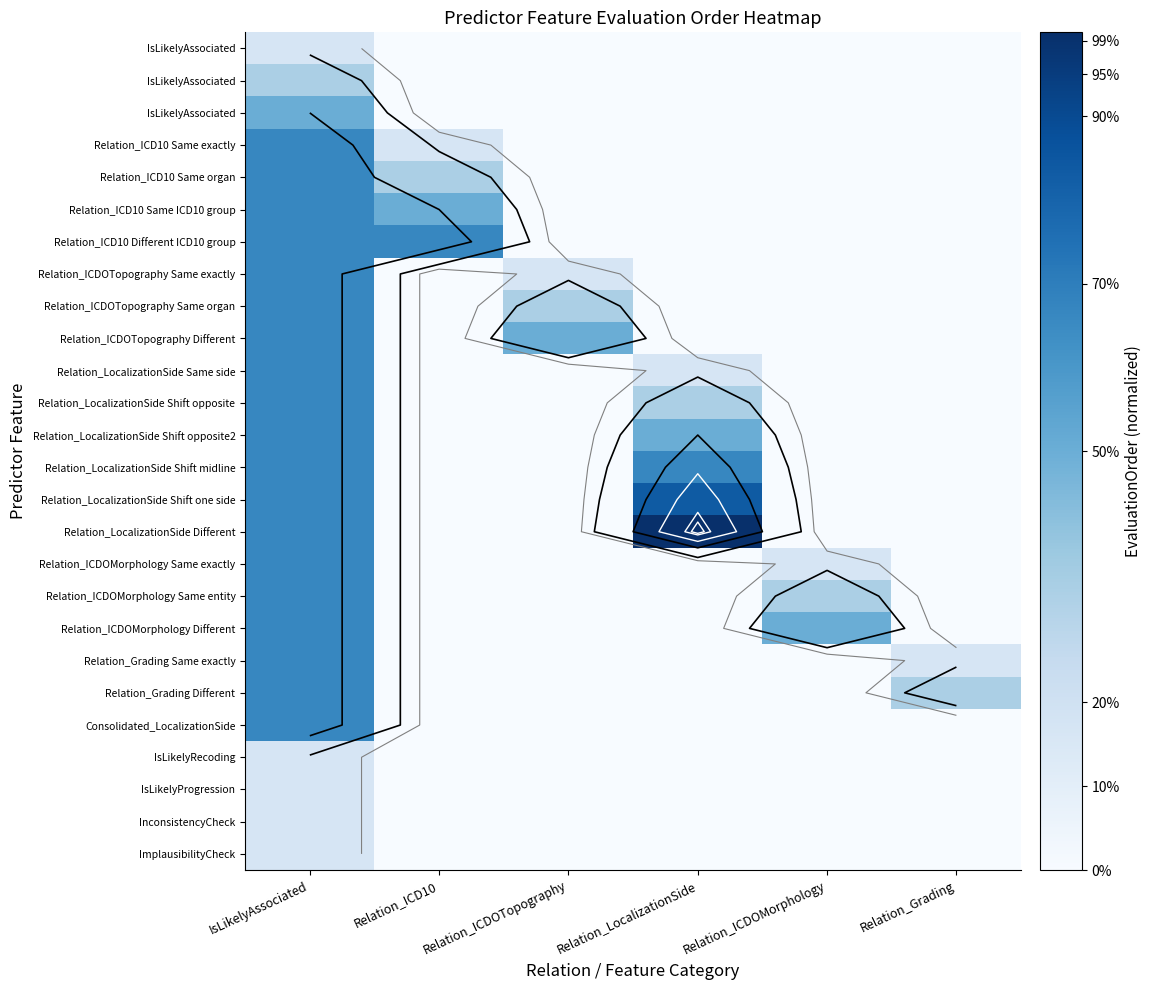

At how many categories does at least one series exceed 0?

6